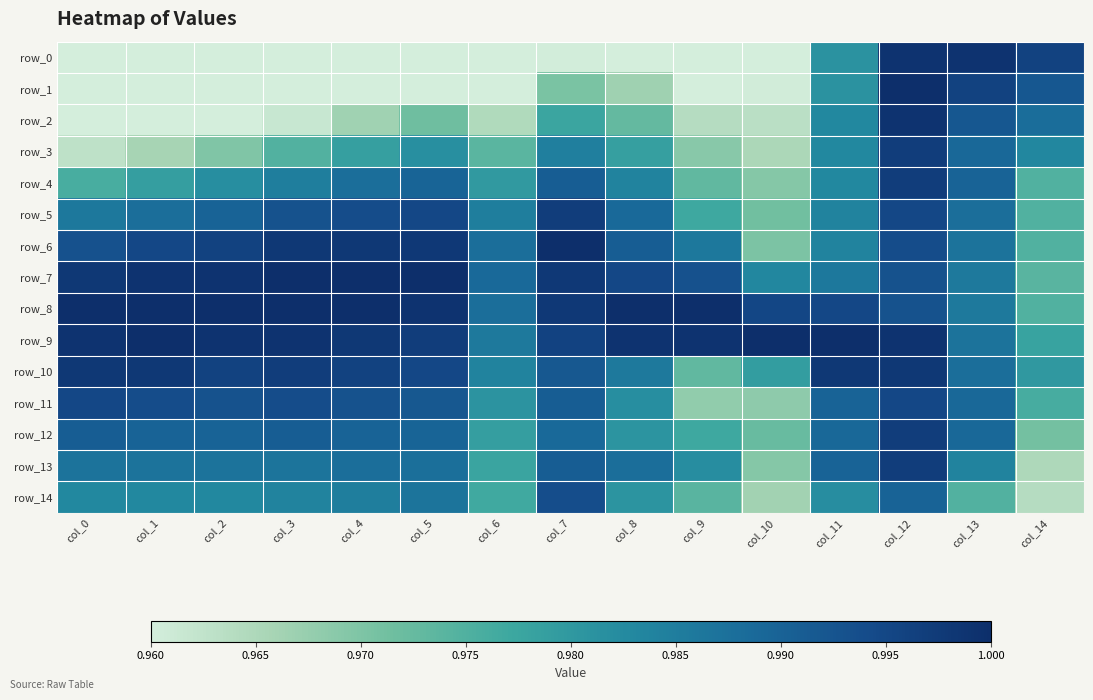

Count the number of categories in the chart.

15